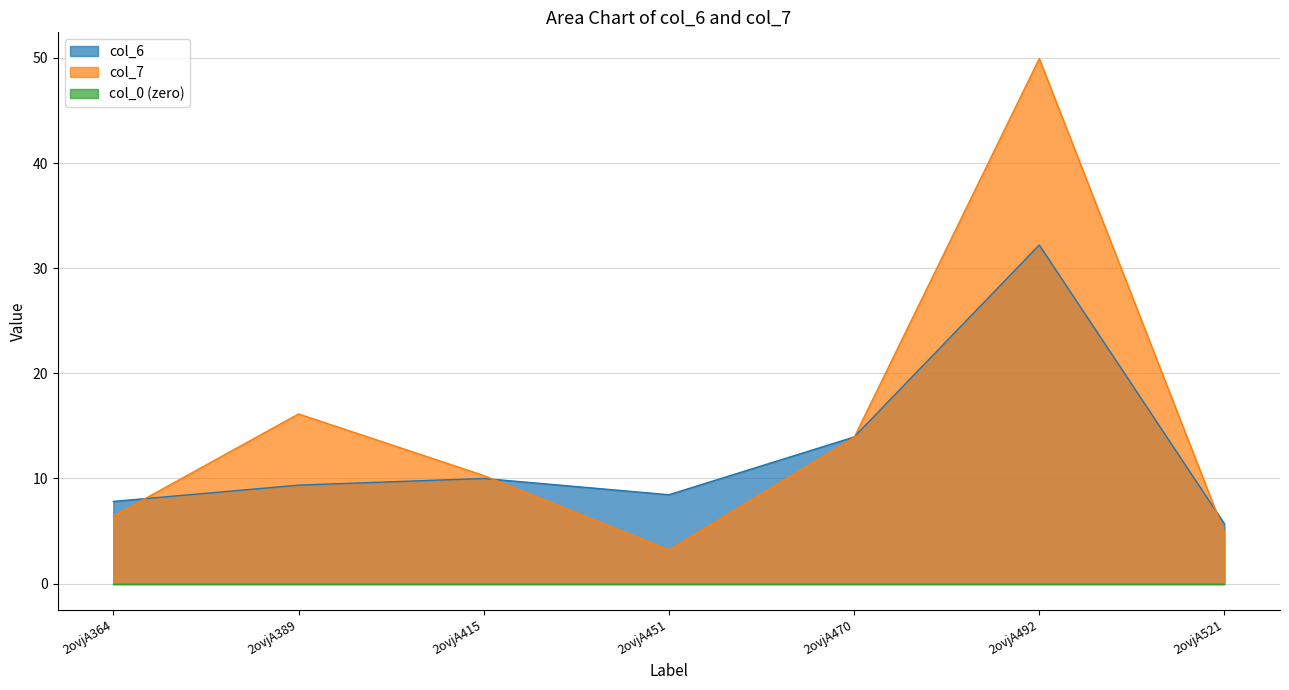

True or false: col_6 has a value of 7.8 at 2ovjA364.

True